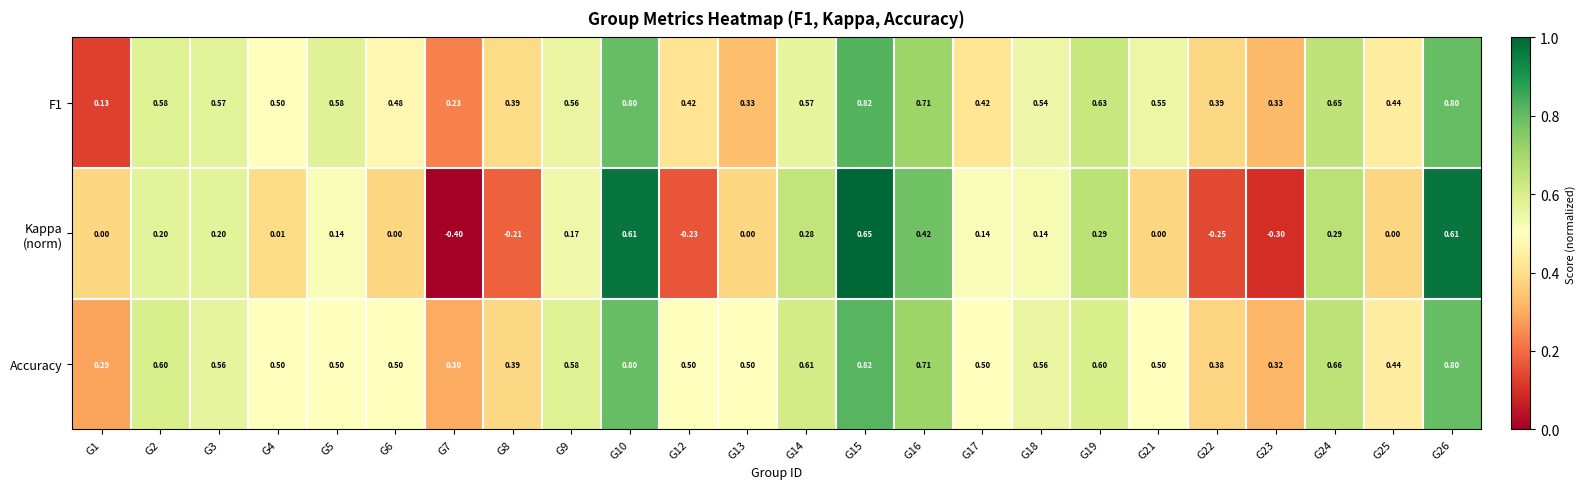

Which series has the largest total across all categories?

Accuracy